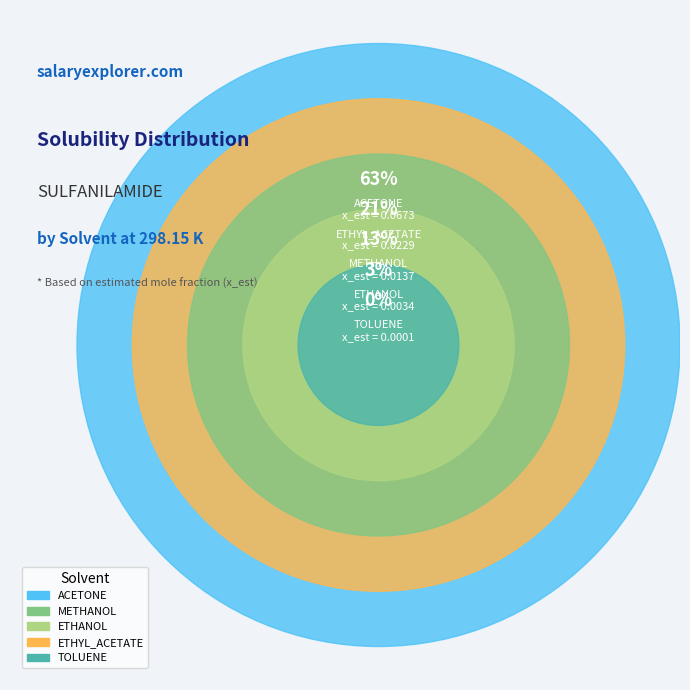

Is it true that ETHYL_ACETATE is 21% of the pie?

True